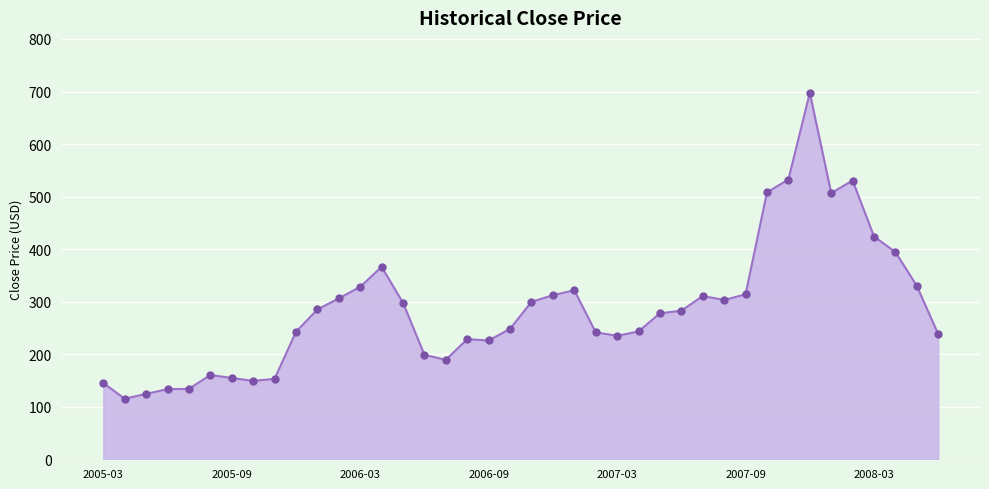

What is the greatest value displayed?

697.5